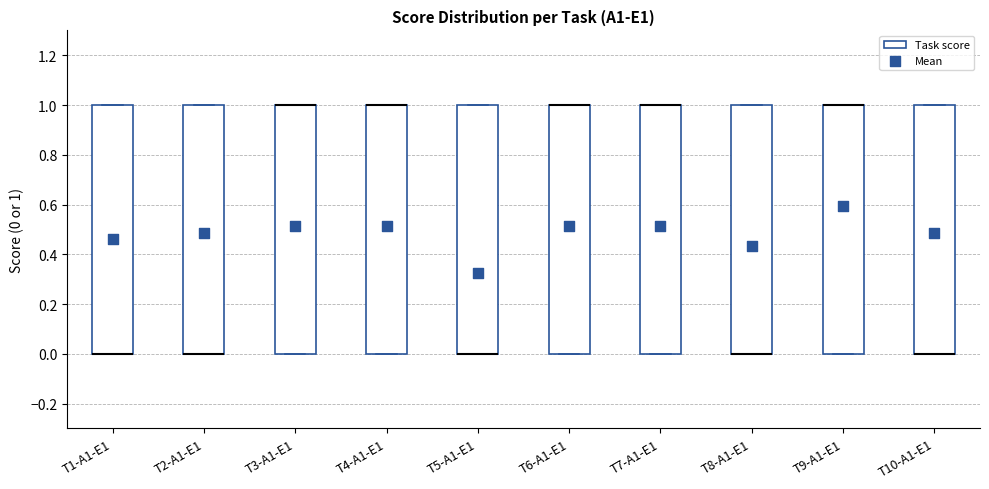

Reading left to right, transcribe this box plot: for each box, give where its median line is, the range the box spans, and where its two whiskers end, as read against the y-axis. The values are not printed on the chart, so give them approximately, as read against the axis.

T1-A1-E1: median 0 (drawn on the box's lower edge), box 0 to 1, whiskers 0 to 1
T2-A1-E1: median 0 (drawn on the box's lower edge), box 0 to 1, whiskers 0 to 1
T3-A1-E1: median 1 (drawn on the box's upper edge), box 0 to 1, whiskers 0 to 1
T4-A1-E1: median 1 (drawn on the box's upper edge), box 0 to 1, whiskers 0 to 1
T5-A1-E1: median 0 (drawn on the box's lower edge), box 0 to 1, whiskers 0 to 1
T6-A1-E1: median 1 (drawn on the box's upper edge), box 0 to 1, whiskers 0 to 1
T7-A1-E1: median 1 (drawn on the box's upper edge), box 0 to 1, whiskers 0 to 1
T8-A1-E1: median 0 (drawn on the box's lower edge), box 0 to 1, whiskers 0 to 1
T9-A1-E1: median 1 (drawn on the box's upper edge), box 0 to 1, whiskers 0 to 1
T10-A1-E1: median 0 (drawn on the box's lower edge), box 0 to 1, whiskers 0 to 1